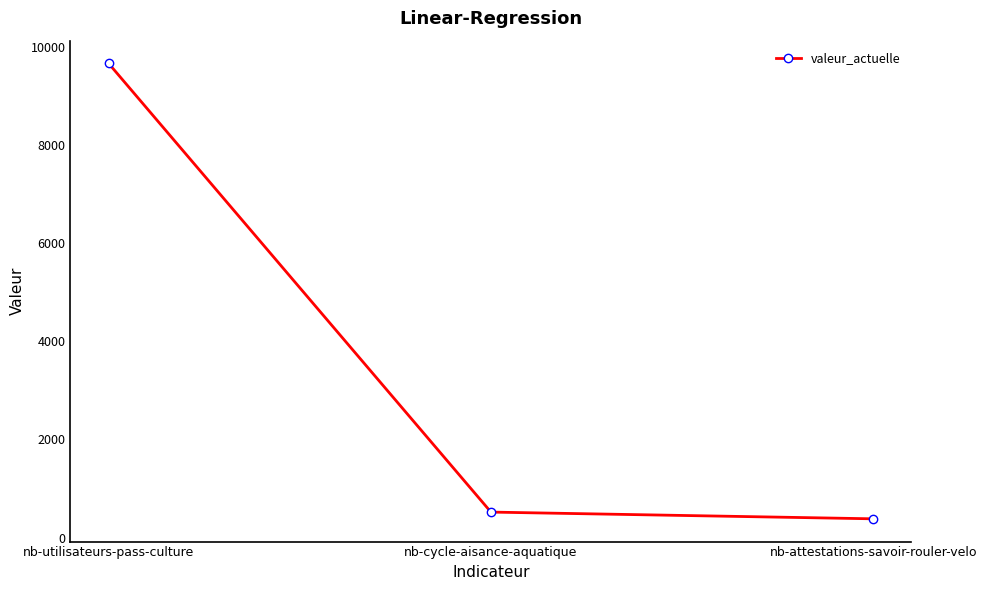

How many lines are shown in the chart?

1